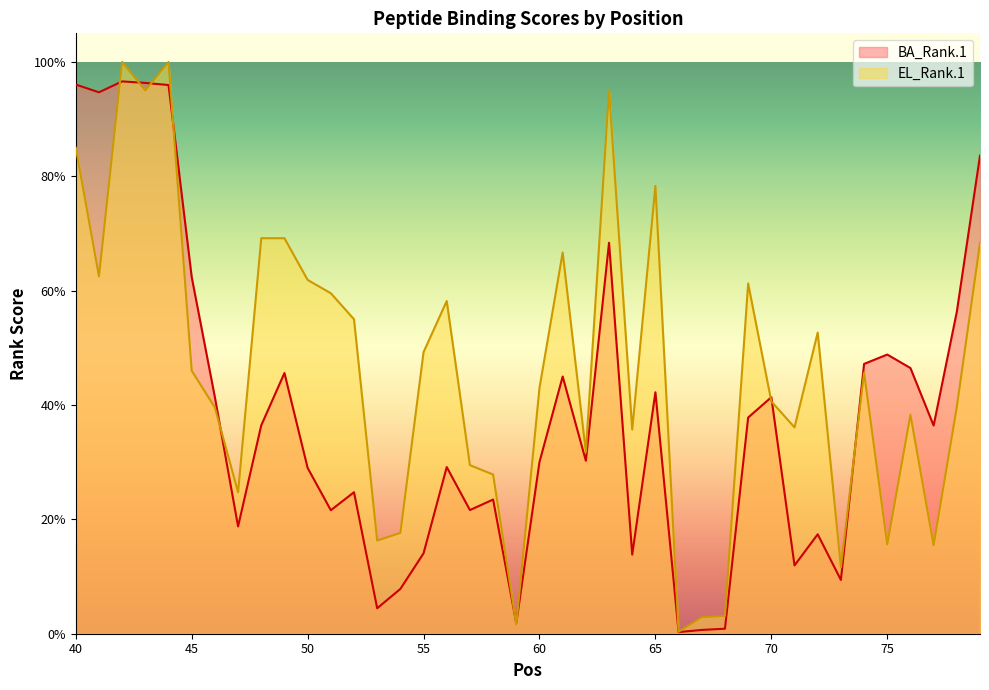

How many data points in EL_Rank.1 are above 45?

20